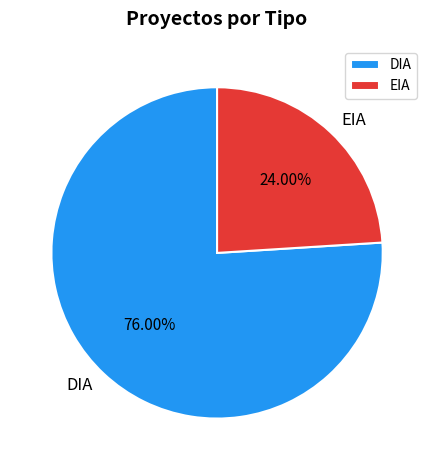

Is it true that DIA is 83% of the pie?

False